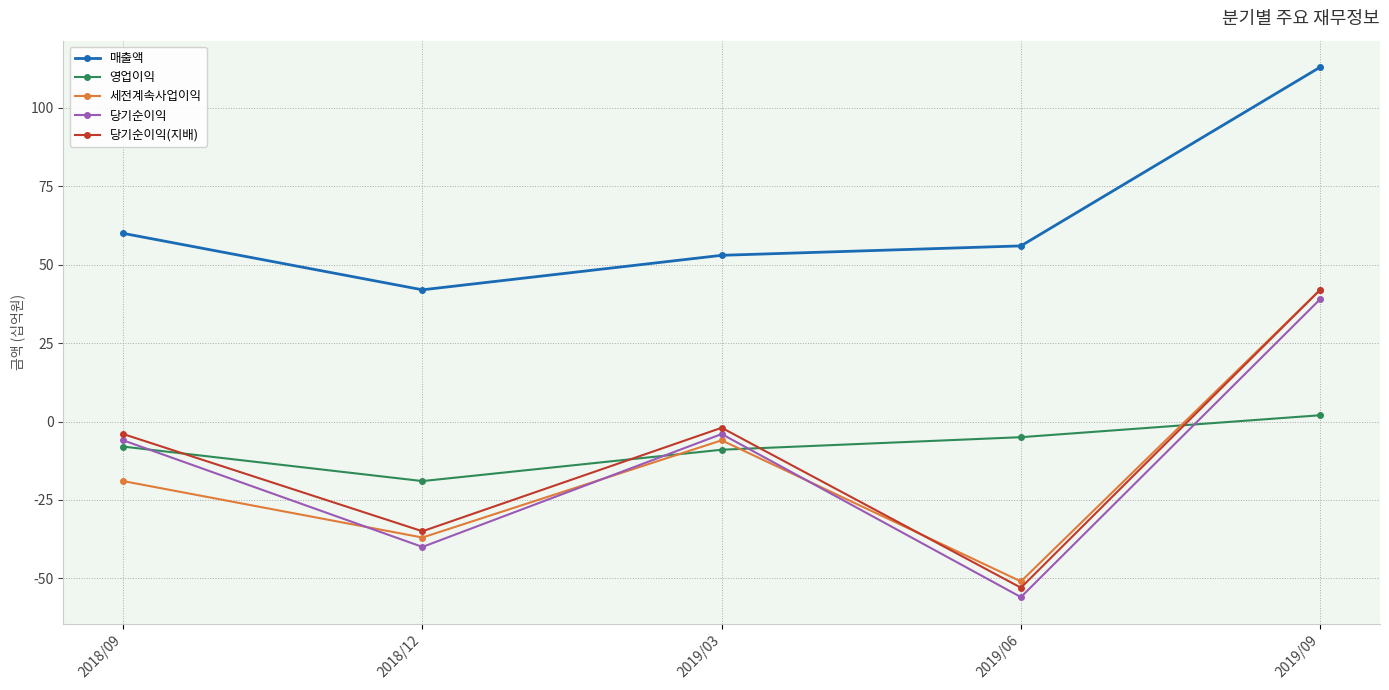

Reading left to right, what are all the values shown in this chart?

매출액: 2018/09=60	2018/12=42	2019/03=53	2019/06=56	2019/09=113
영업이익: 2018/09=-8	2018/12=-19	2019/03=-9	2019/06=-5	2019/09=2
세전계속사업이익: 2018/09=-19	2018/12=-37	2019/03=-6	2019/06=-51	2019/09=42
당기순이익: 2018/09=-6	2018/12=-40	2019/03=-4	2019/06=-56	2019/09=39
당기순이익(지배): 2018/09=-4	2018/12=-35	2019/03=-2	2019/06=-53	2019/09=42